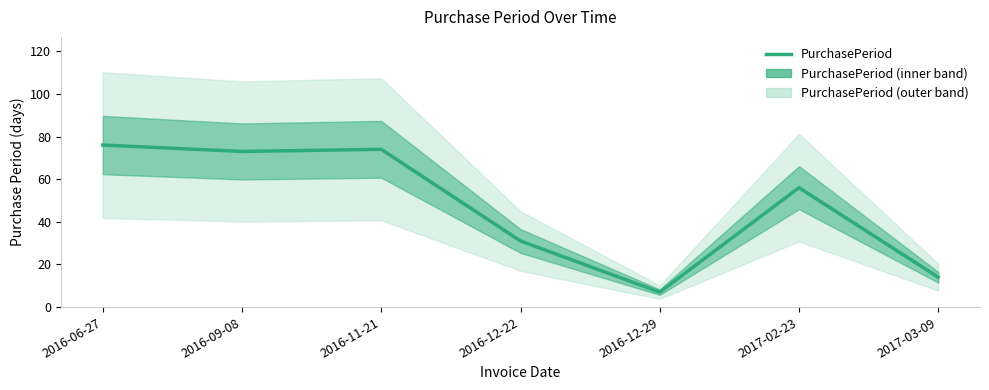

What is the difference between the values at 2016-12-22 and 2016-11-21?

43